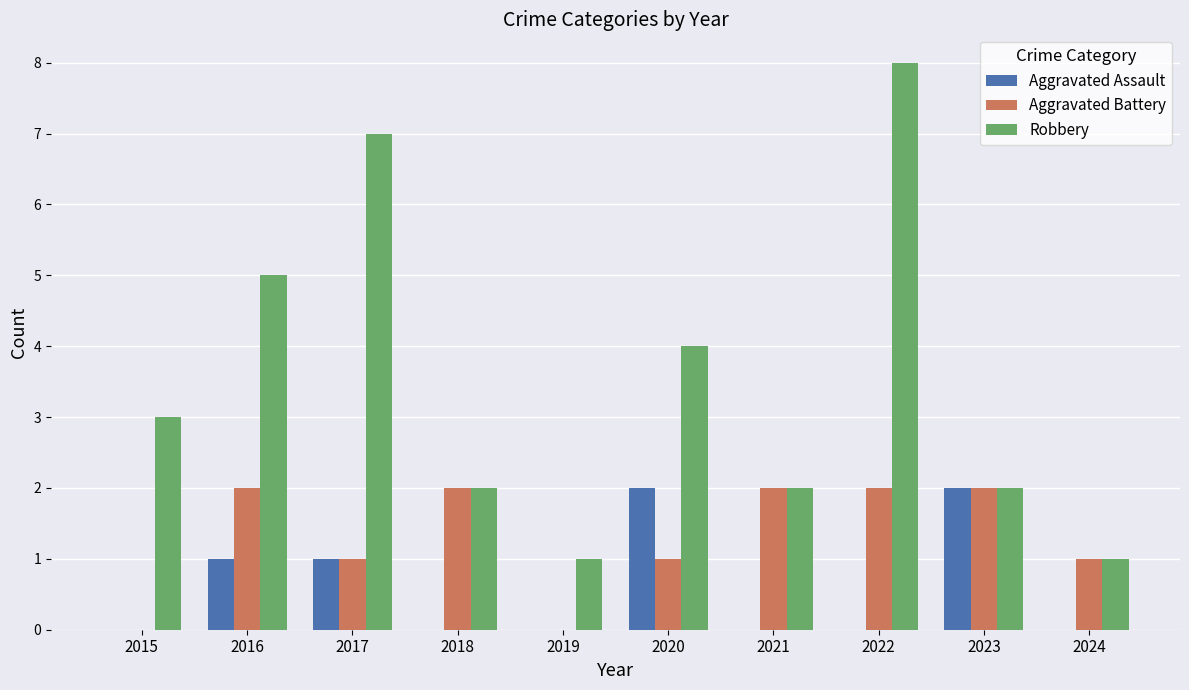

How many categories are shown in the chart?

10